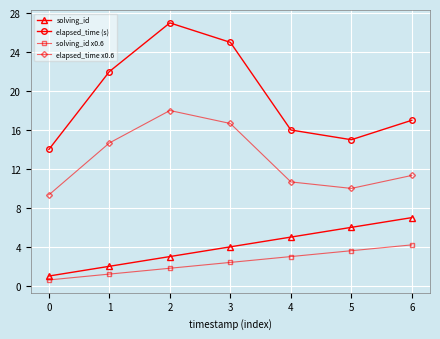

What is the sum of the elapsed_time (s) values at 2 and 4?

43.0